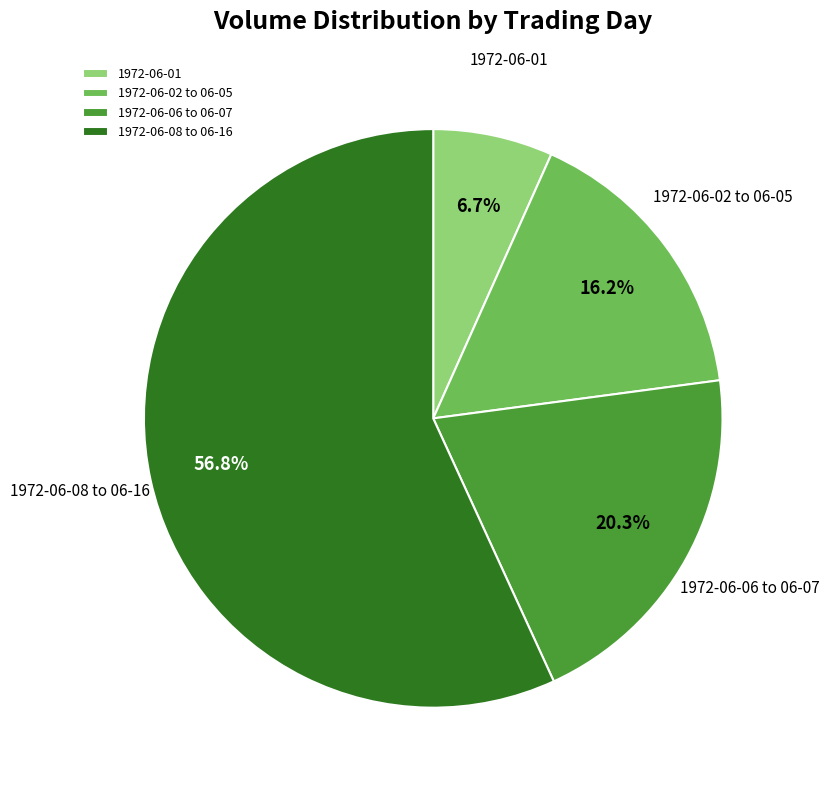

What is the smallest slice in the pie chart?

1972-06-01